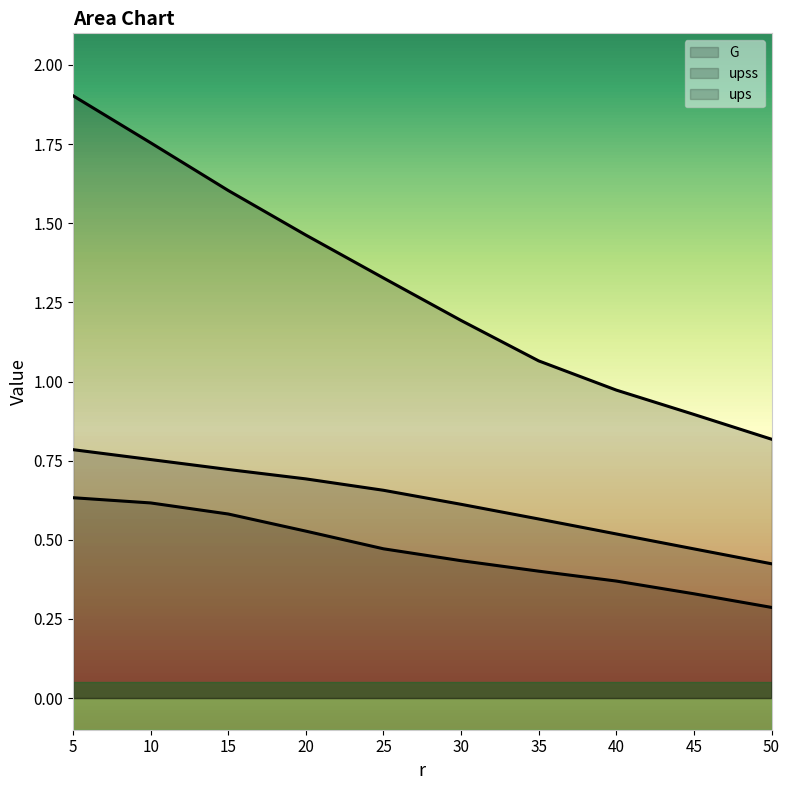

What is the value of the ups point at the 1st from the left?

0.6